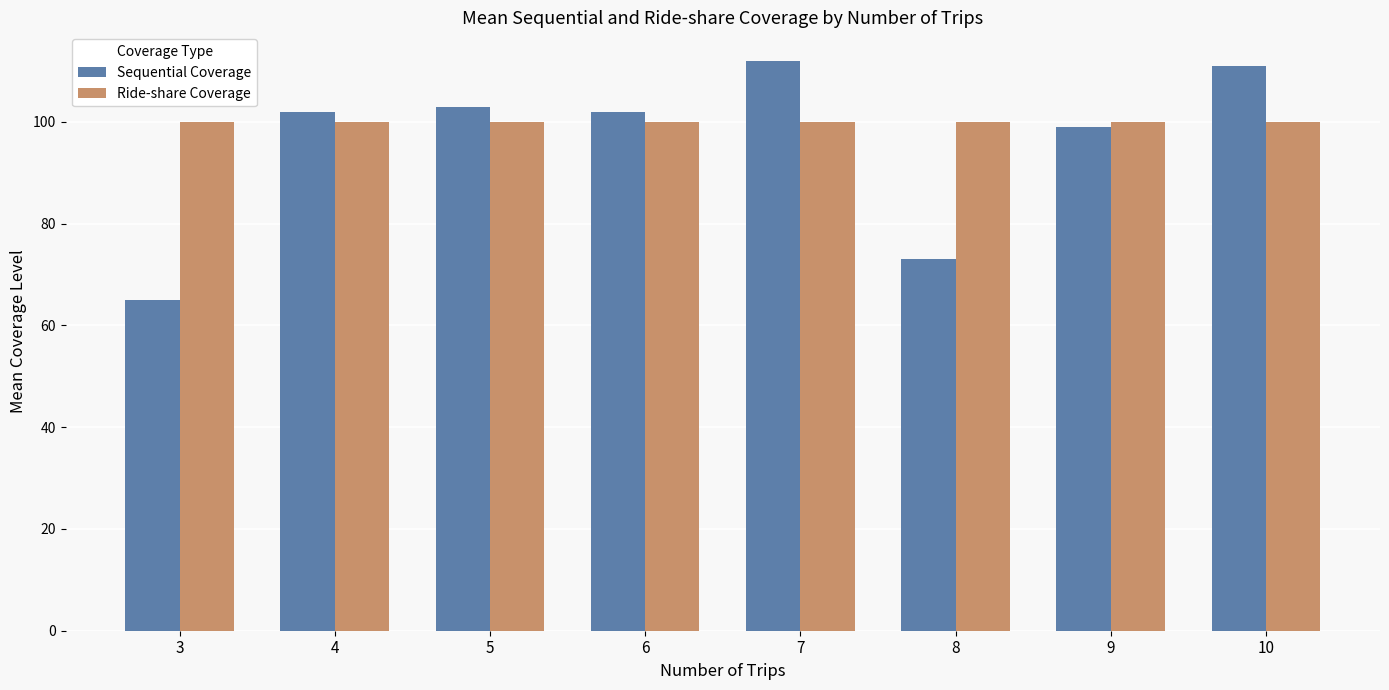

True or false: Sequential Coverage has a value of 103 at 5.

True